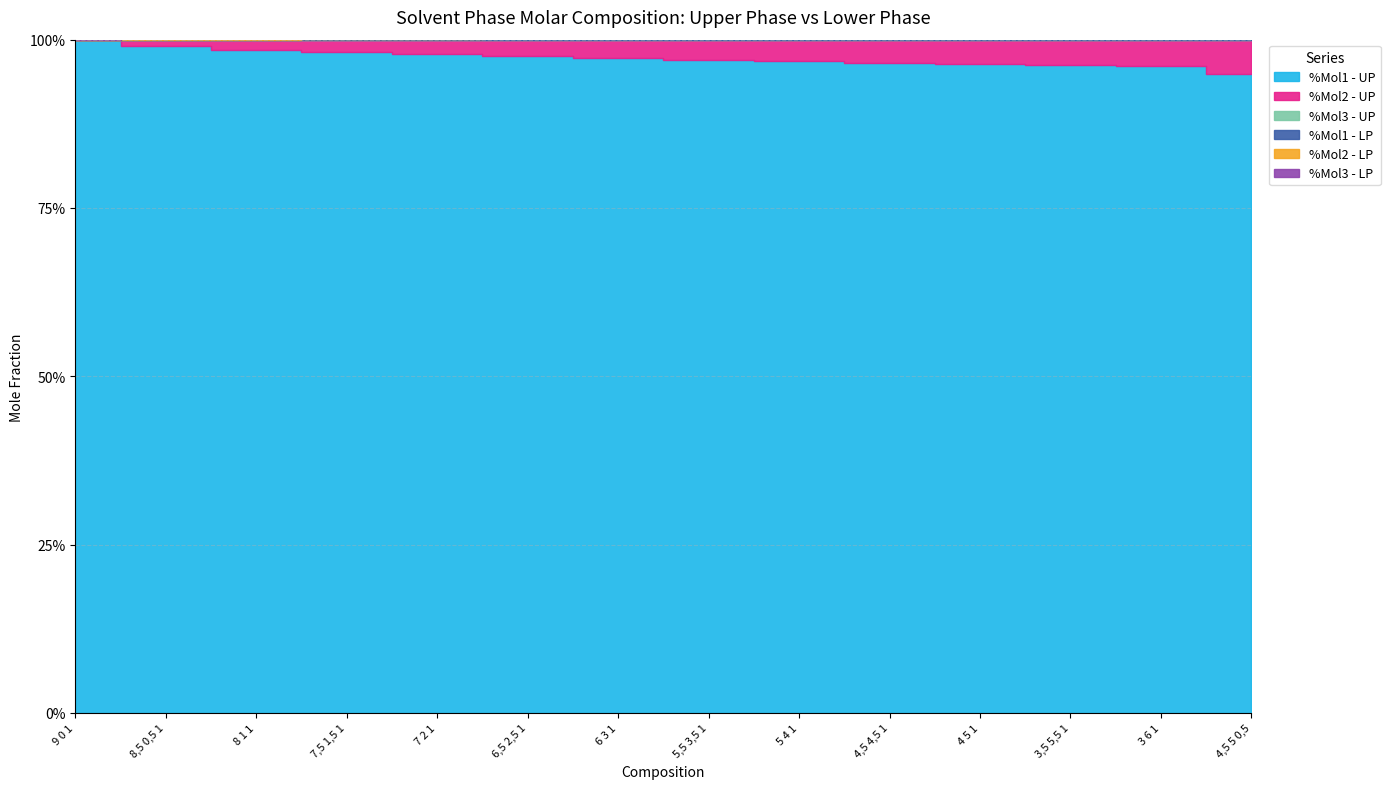

At which category is the sum across all series the highest?

6,5 2,5 1